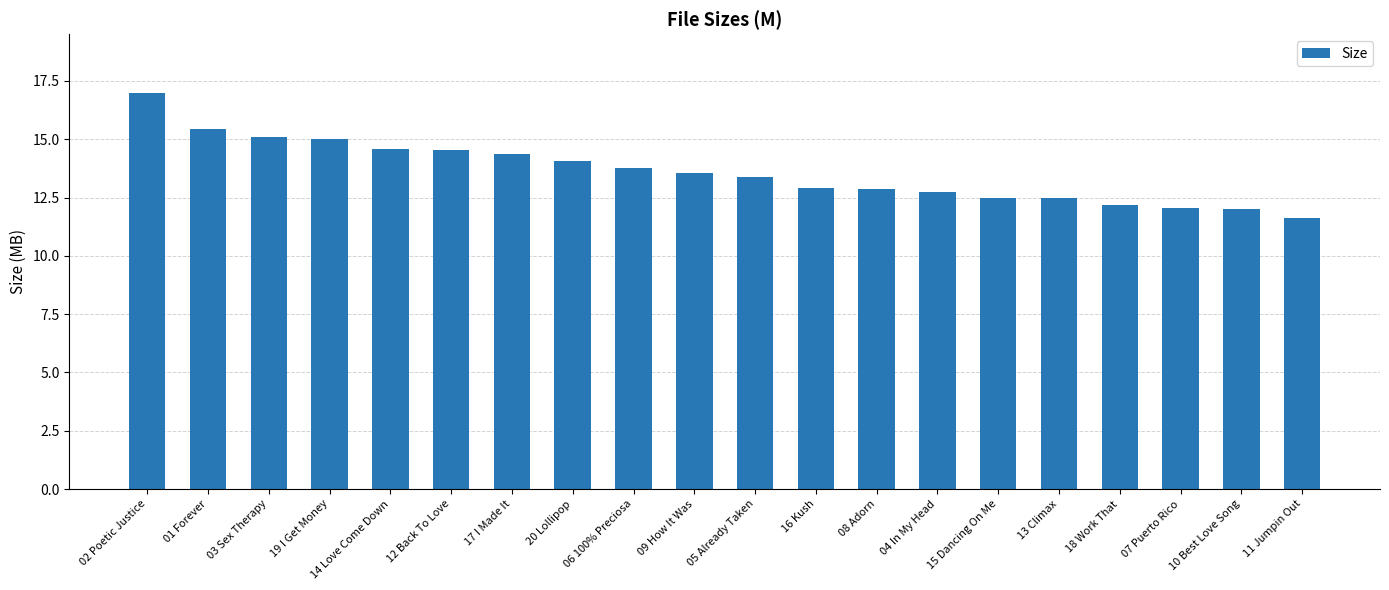

The value at 16 Kush is 21.9. True or false?

False